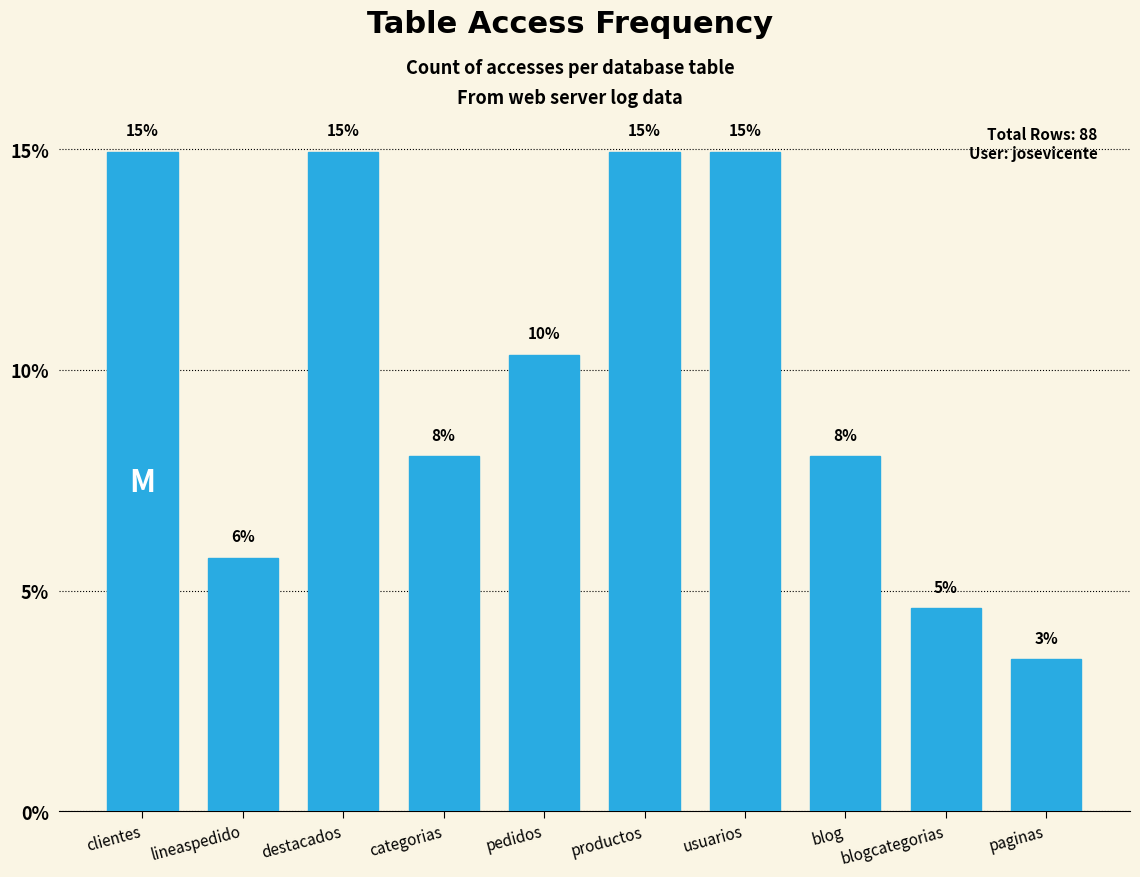

At which category does the chart reach its minimum across all series?

paginas